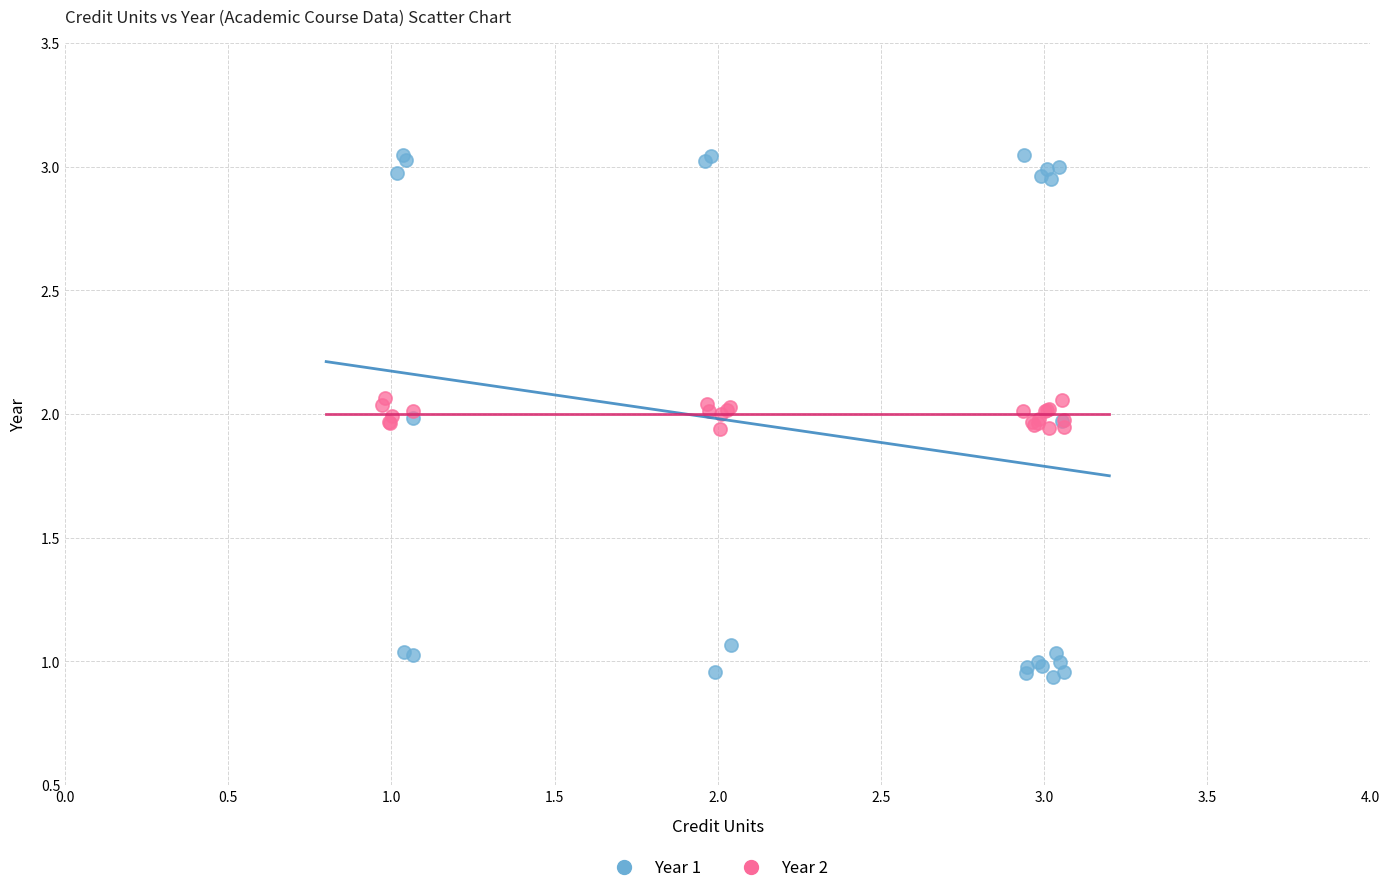

Which series reaches the minimum Y coordinate?

Year 1